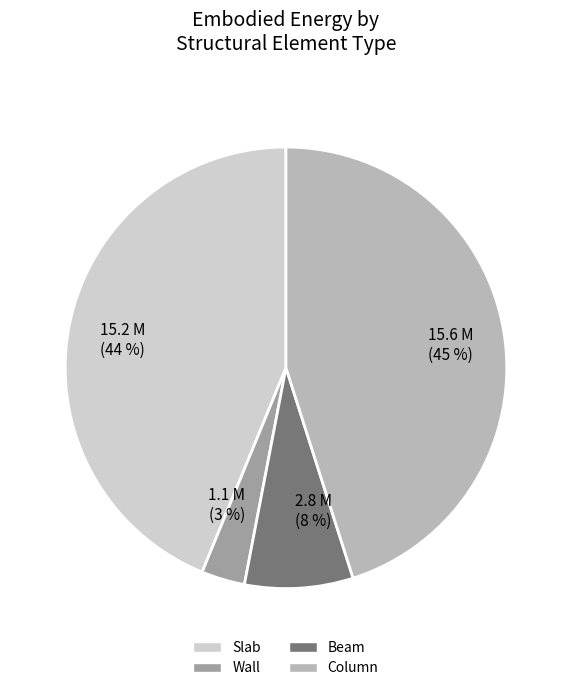

To the nearest percent, what is the difference between the largest and smallest slice percentages?

42%